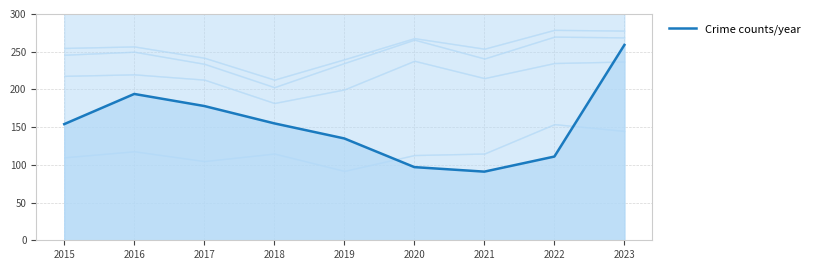

True or false: the data has more than 1 interior local peaks.

False